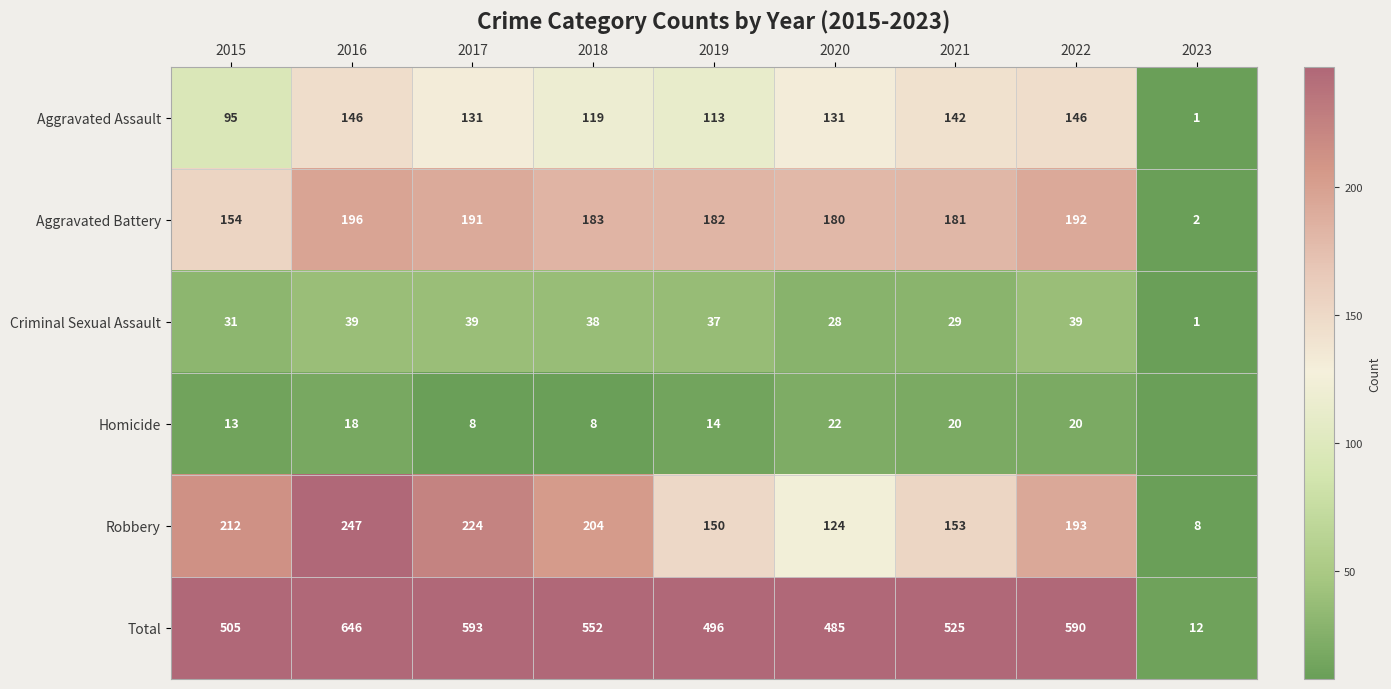

At 2015, list the series in order from largest to smallest.

Total, Robbery, Aggravated Battery, Aggravated Assault, Criminal Sexual Assault, Homicide